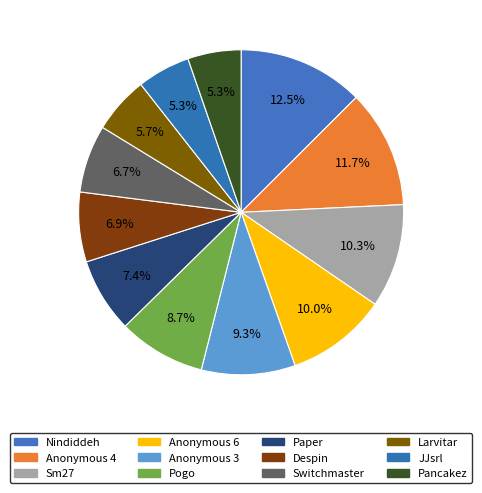

Does any single category account for the majority?

No